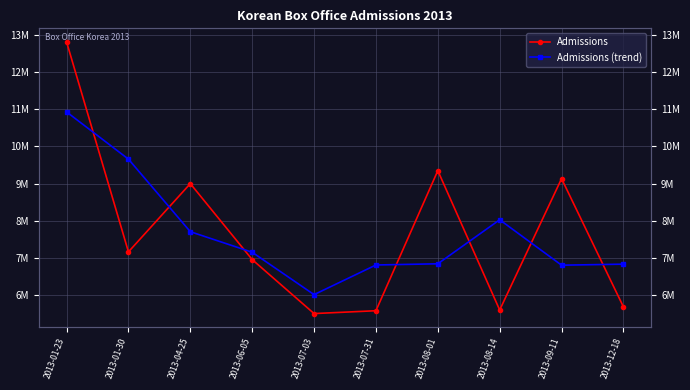

How many lines are shown in the chart?

2